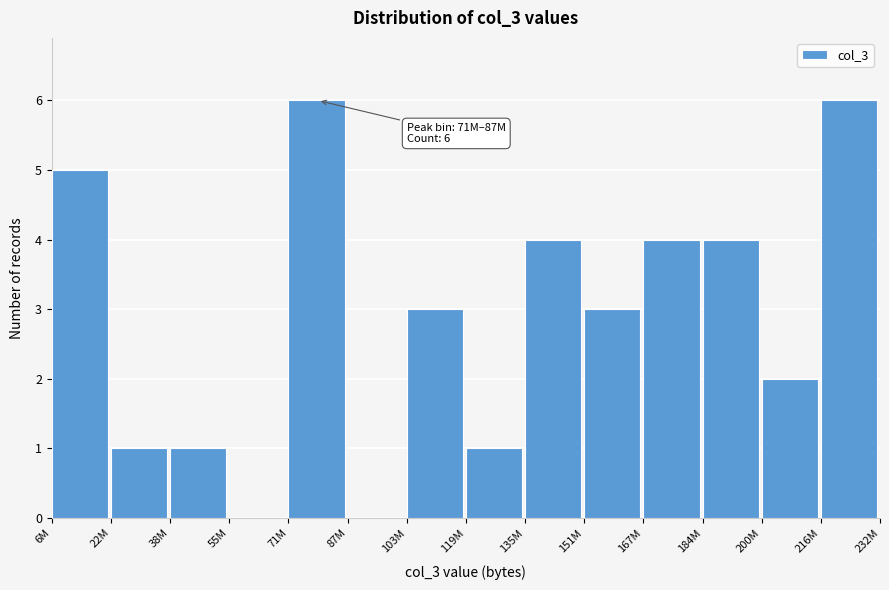

Reading left to right, extract all data points from this chart.

6M=5	22M=1	38M=1	55M=0	71M=6	87M=0	103M=3	119M=1	135M=4	151M=3	167M=4	184M=4	200M=2	216M=6